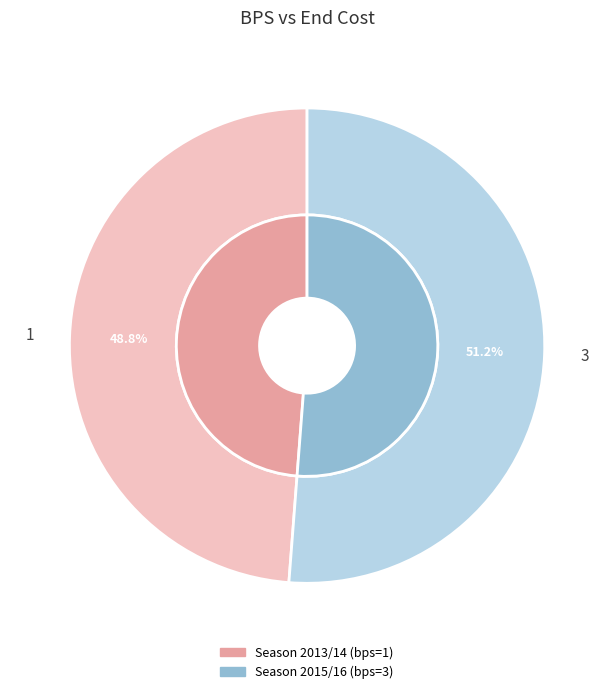

To the nearest percent, what is the average slice percentage?

50%